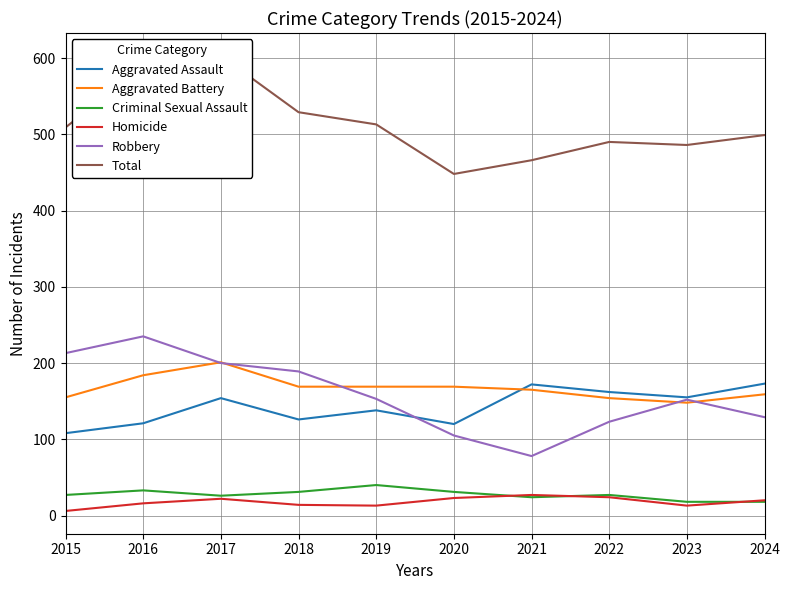

Where is Total nearest to the value 525?

2018